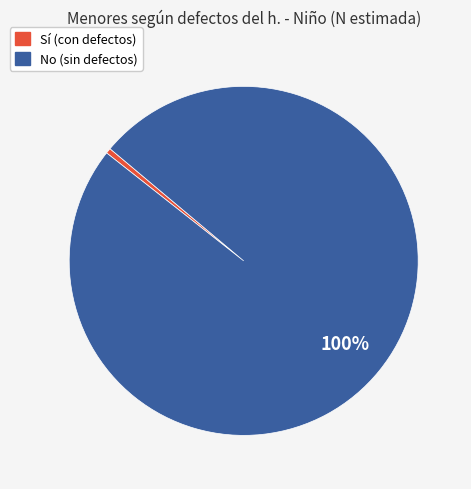

How many slices are in this pie chart?

2